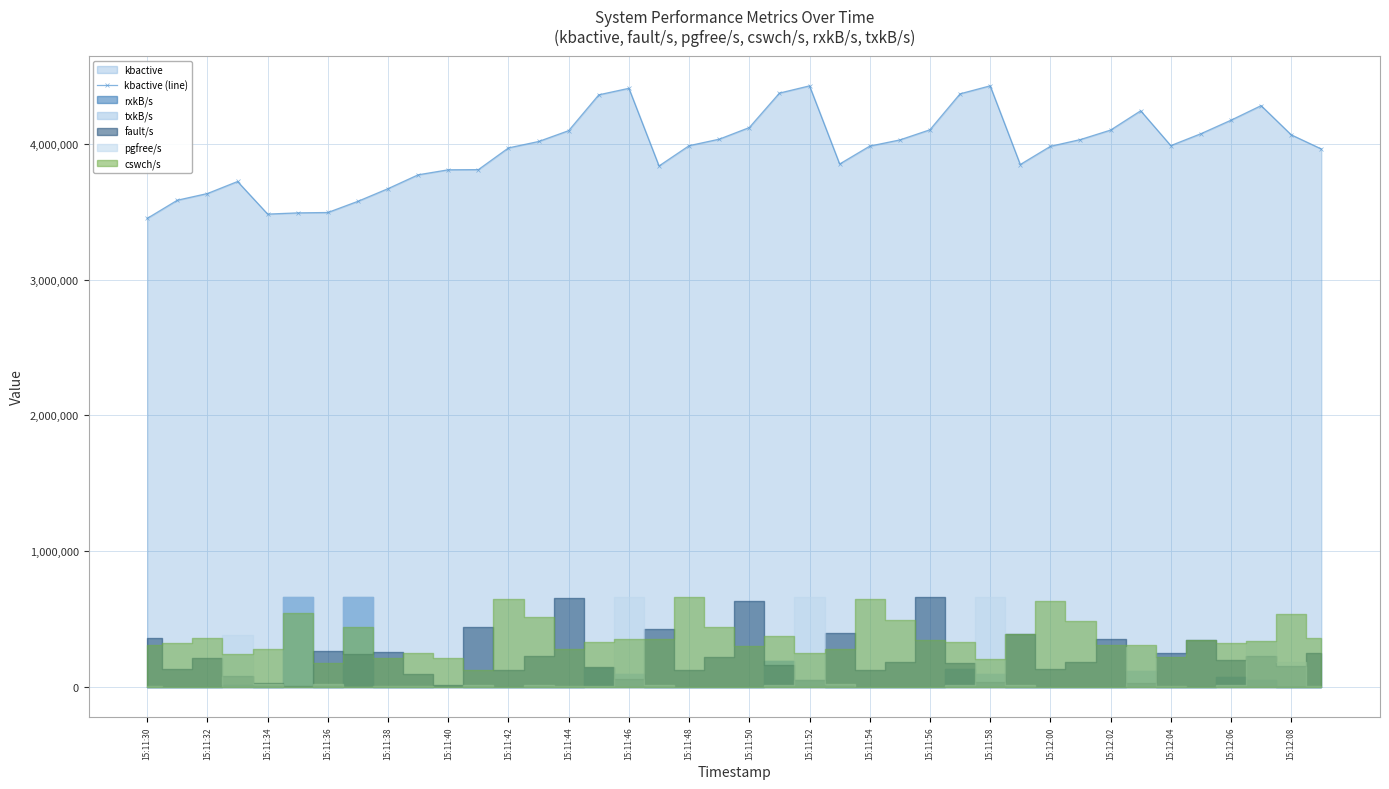

What is the minimum value for kbactive (line)?

3451740